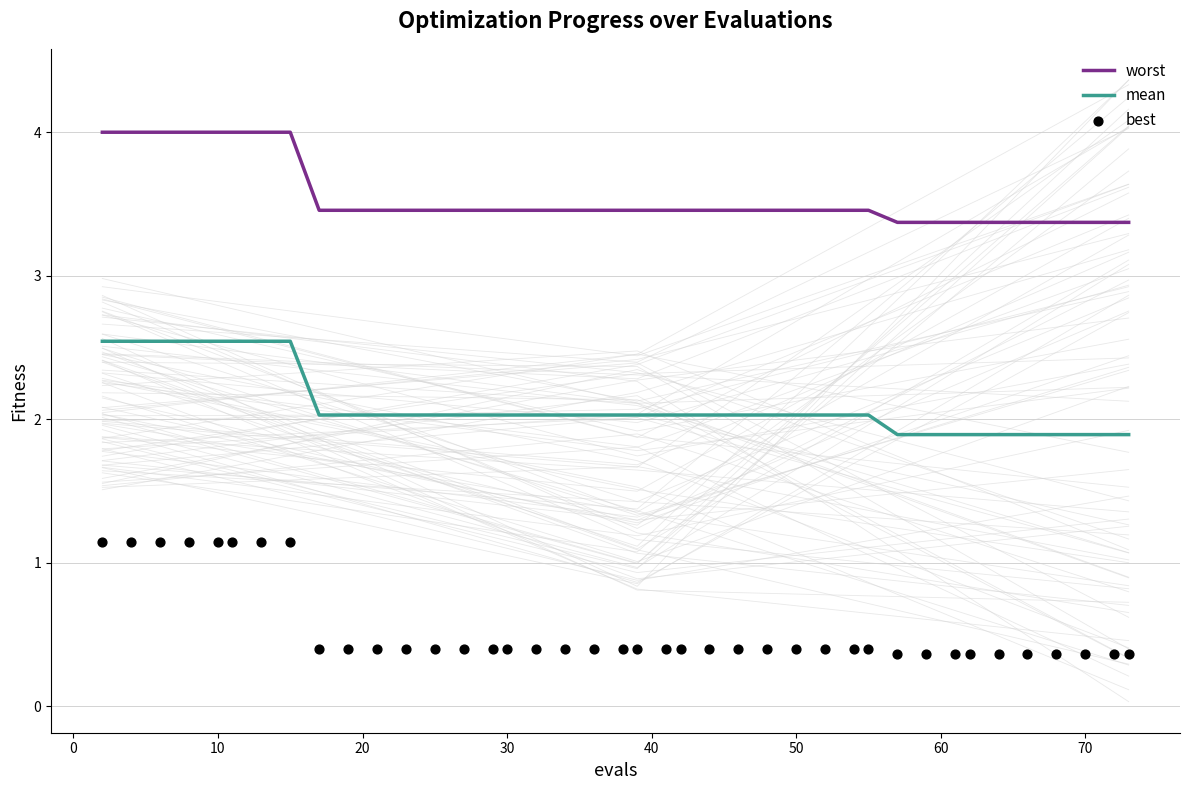

Which series has the largest total across all categories?

worst